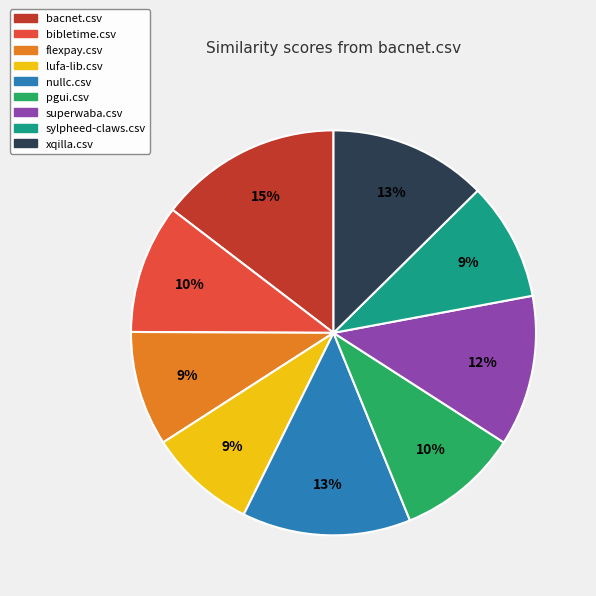

How many slices are in this pie chart?

9